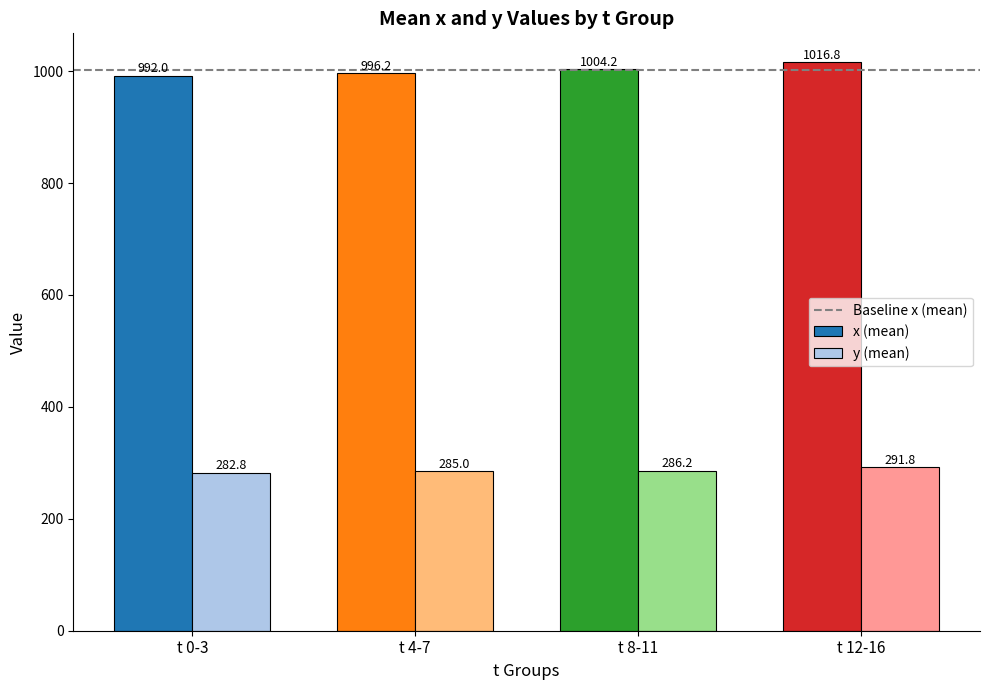

Between t 0-3 and t 12-16, which series saw the biggest shift?

x (mean)